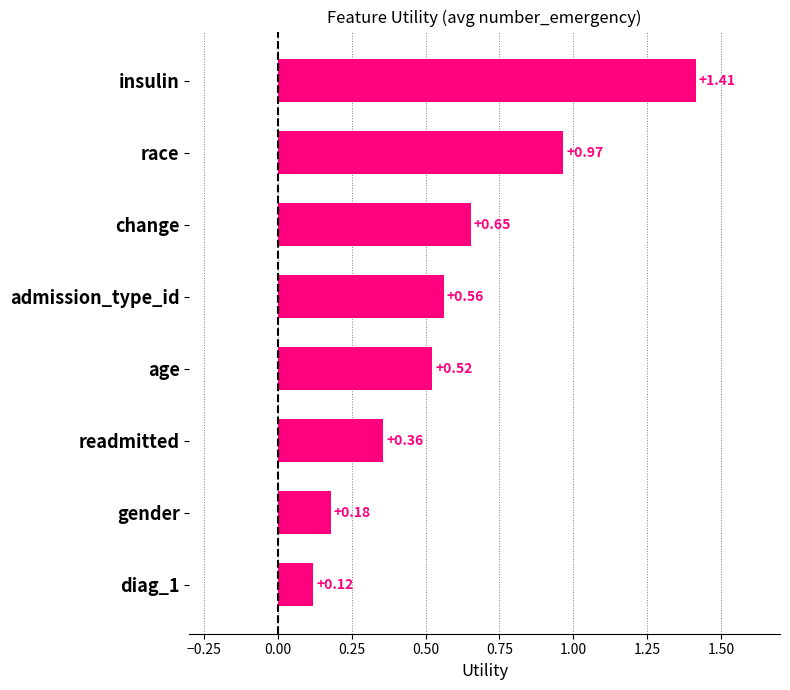

Between admission_type_id and gender, which is larger?

admission_type_id